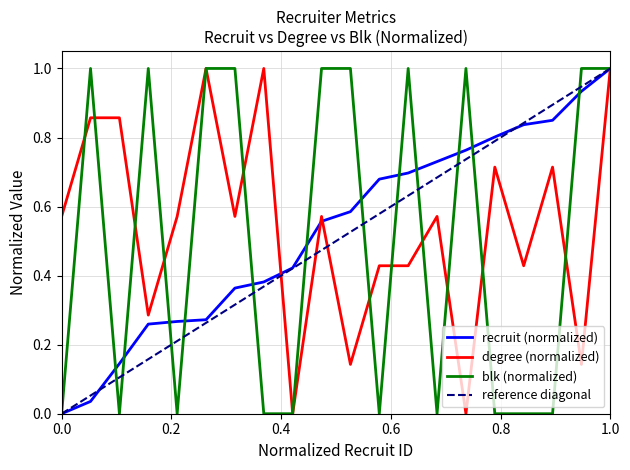

True or false: recruit has more than 1 points higher than both neighbors.

False